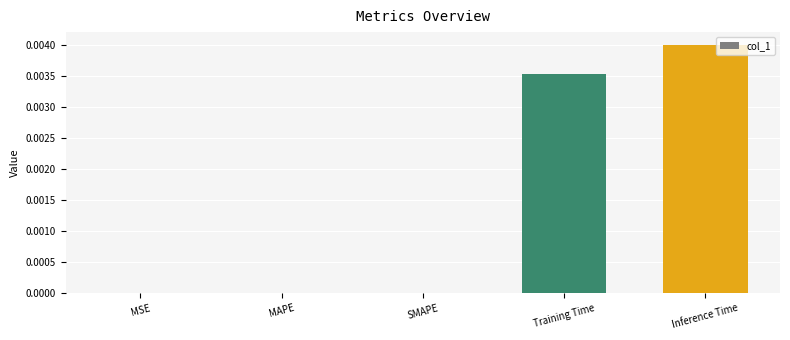

At which category does the chart reach its peak across all series?

Inference Time